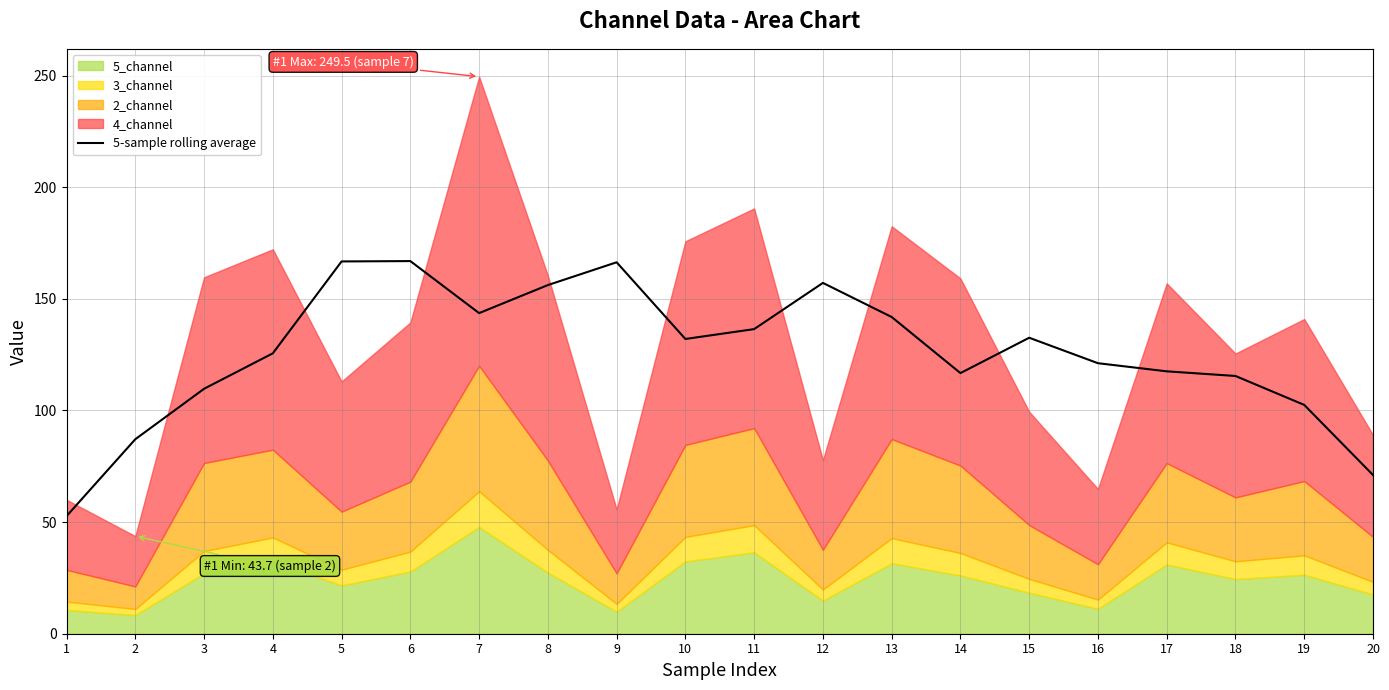

The value at 19 is 66.2. True or false?

False